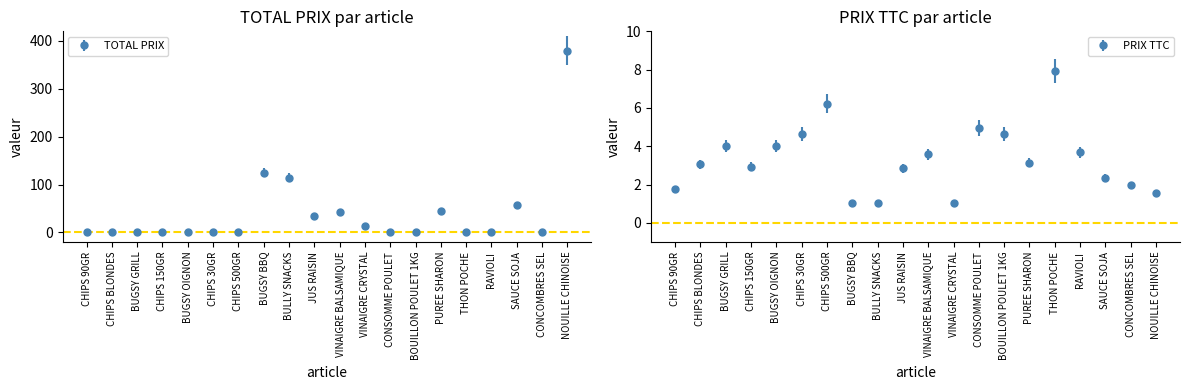

What is the sum of all TOTAL PRIX values?

808.7